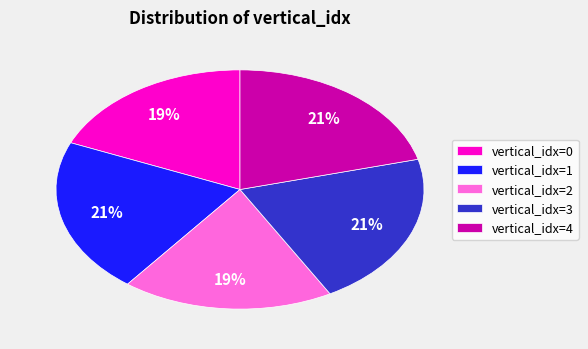

To the nearest percent, what percentage of the pie is vertical_idx=0?

19%